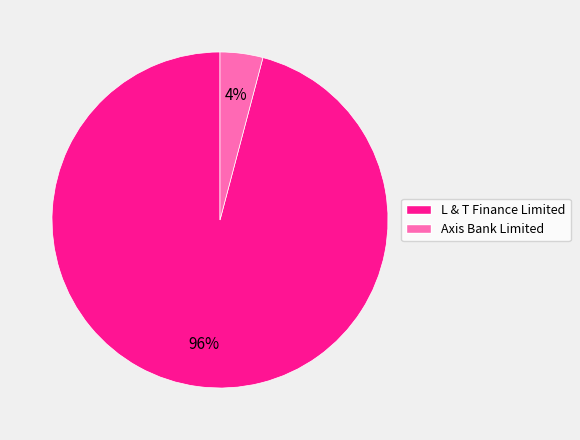

What is the majority slice?

L & T Finance Limited